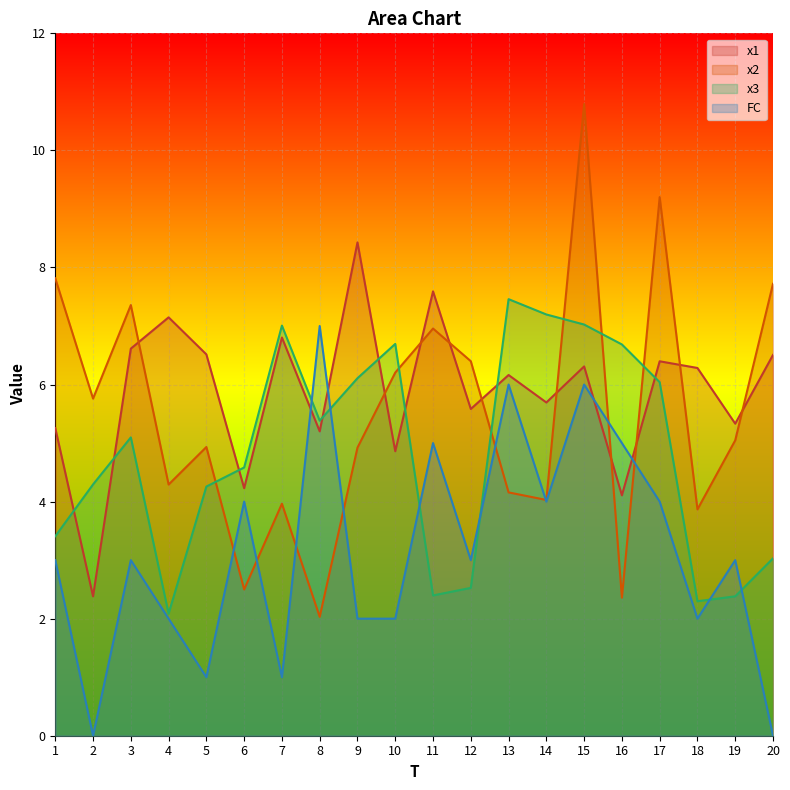

How many data points in x1 are above 6?

11